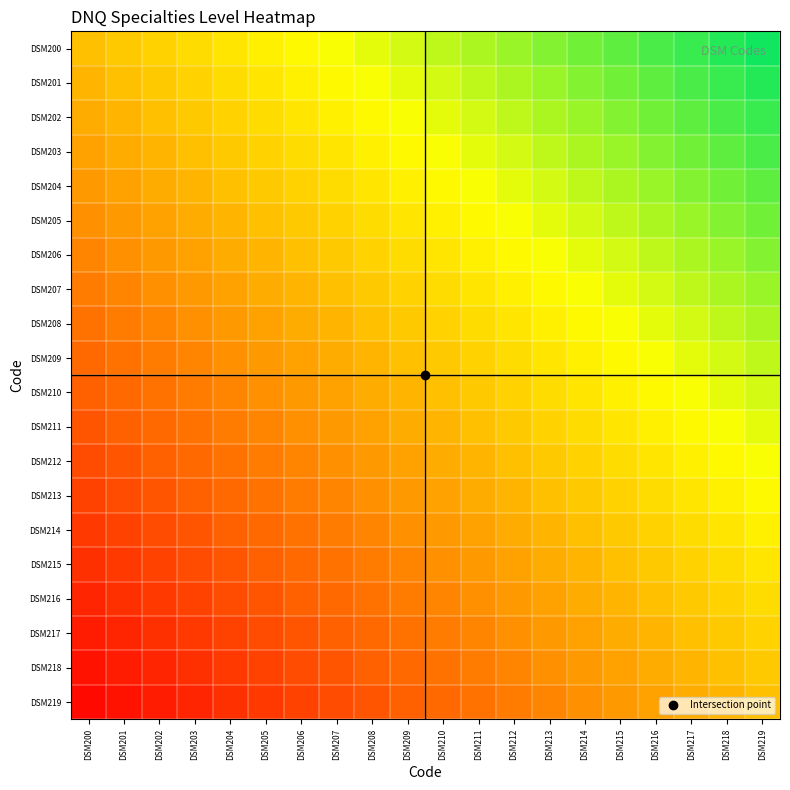

At how many categories does at least one series exceed 0?

20